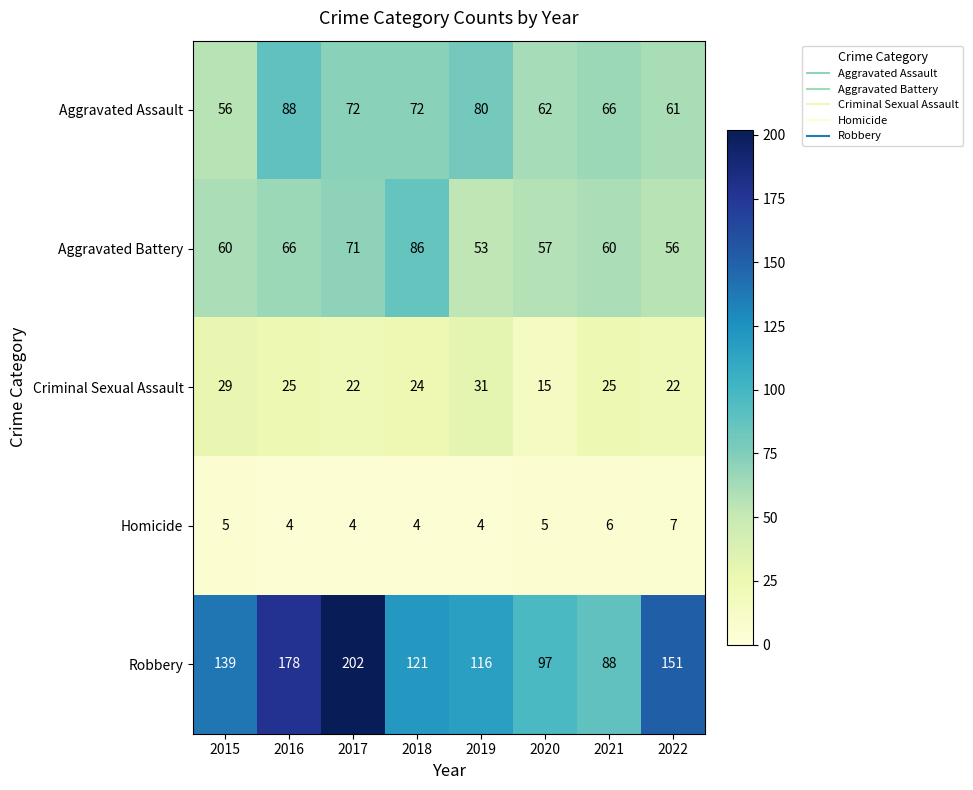

At which category is the sum across all series the highest?

2017